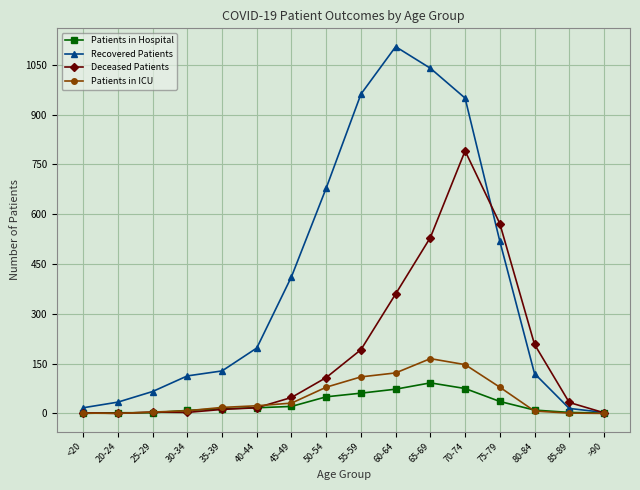

The value of Recovered Patients at 65-69 is 1629. True or false?

False